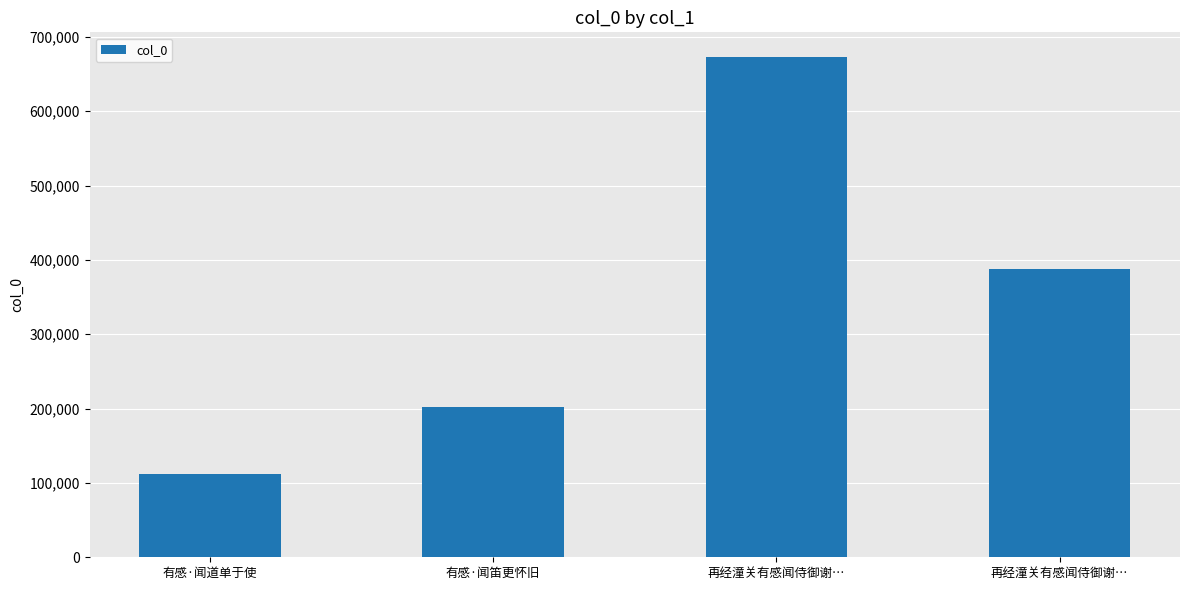

Does the chart contain stacked bars?

No